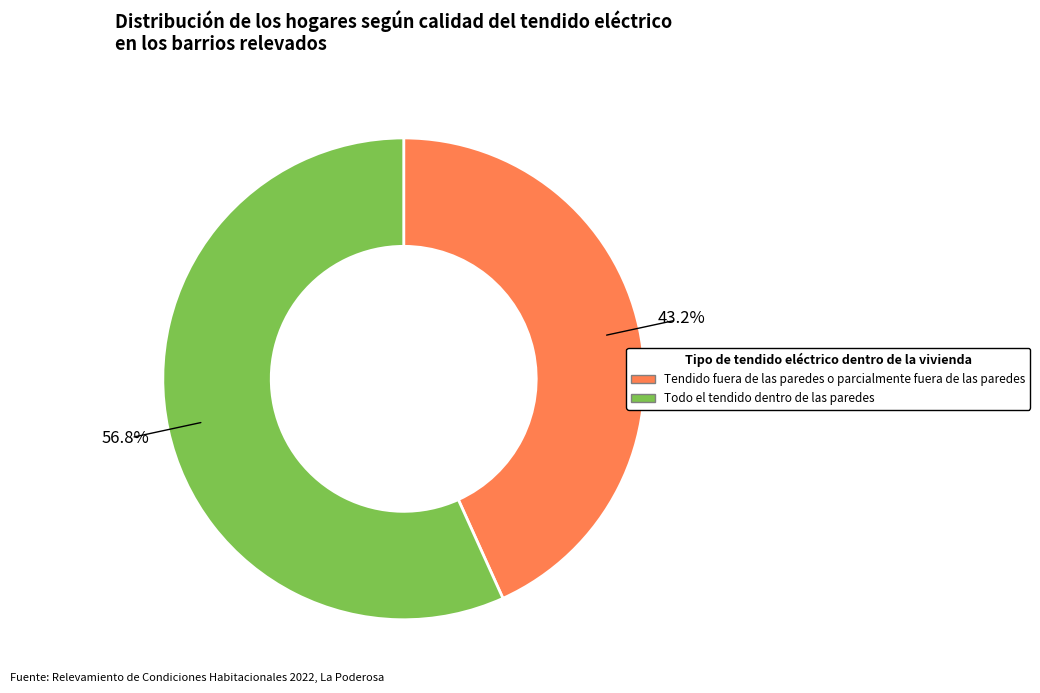

Rank the categories by value from lowest to highest.

Tendido fuera de las paredes o parcialmente fuera de las paredes, Todo el tendido dentro de las paredes